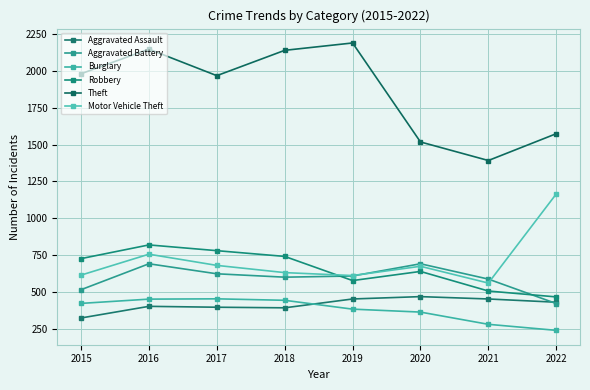

What is the difference between the Motor Vehicle Theft values at 2016 and 2019?

145